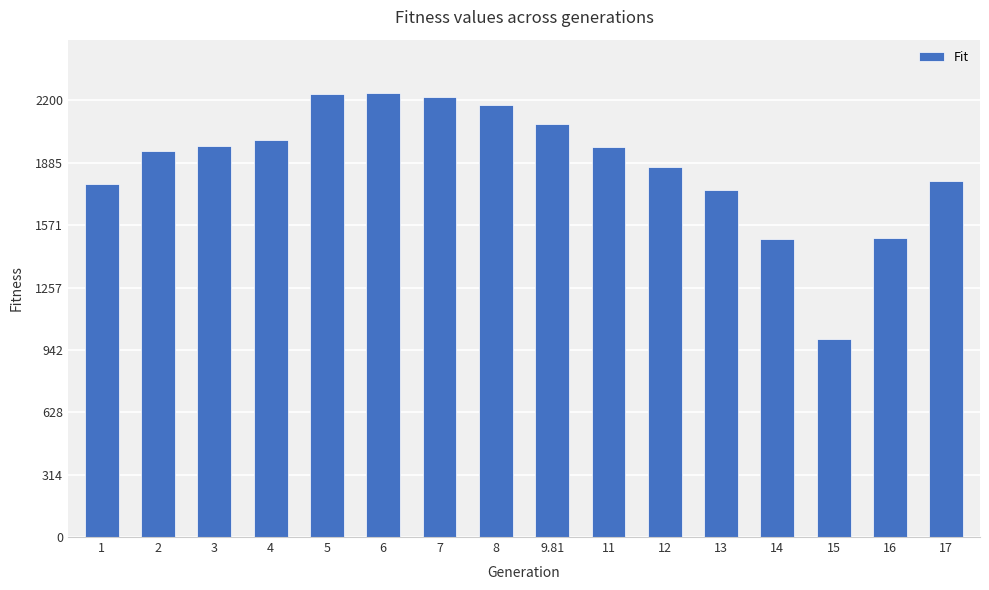

Which label corresponds to the smallest value in the chart?

15